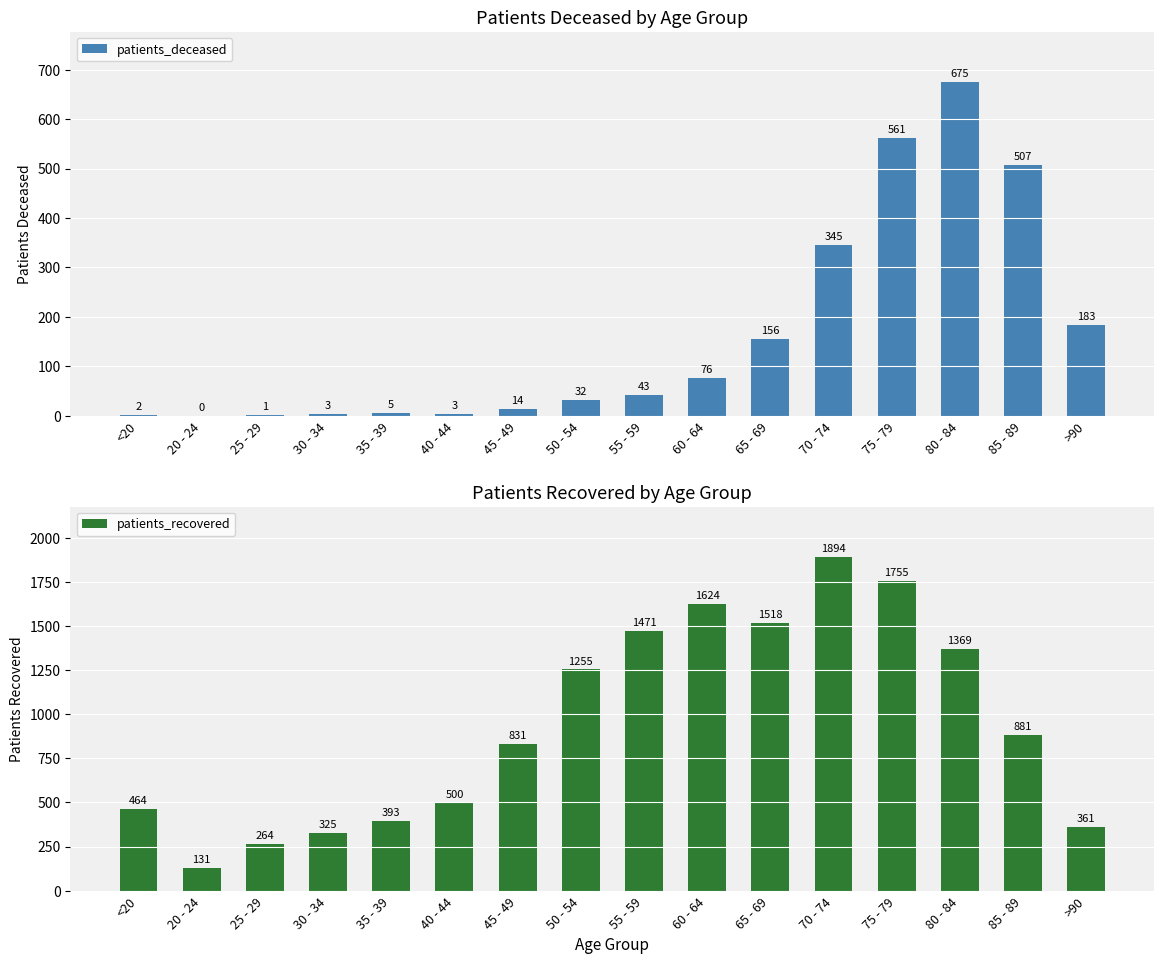

Count the number of data series in this chart.

2